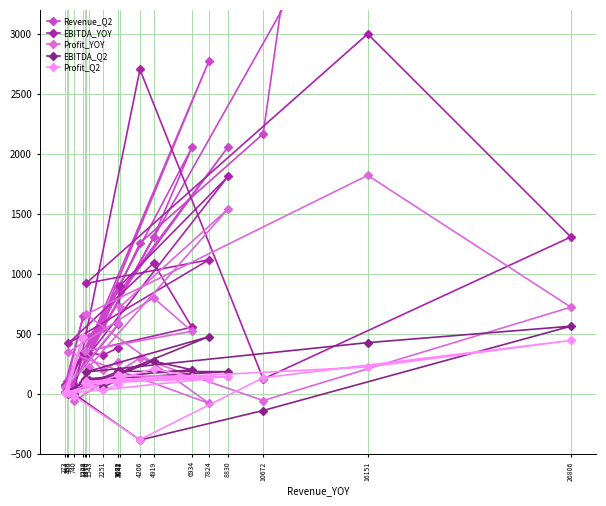

What is the lowest value of the Profit_Q2 series?

-384